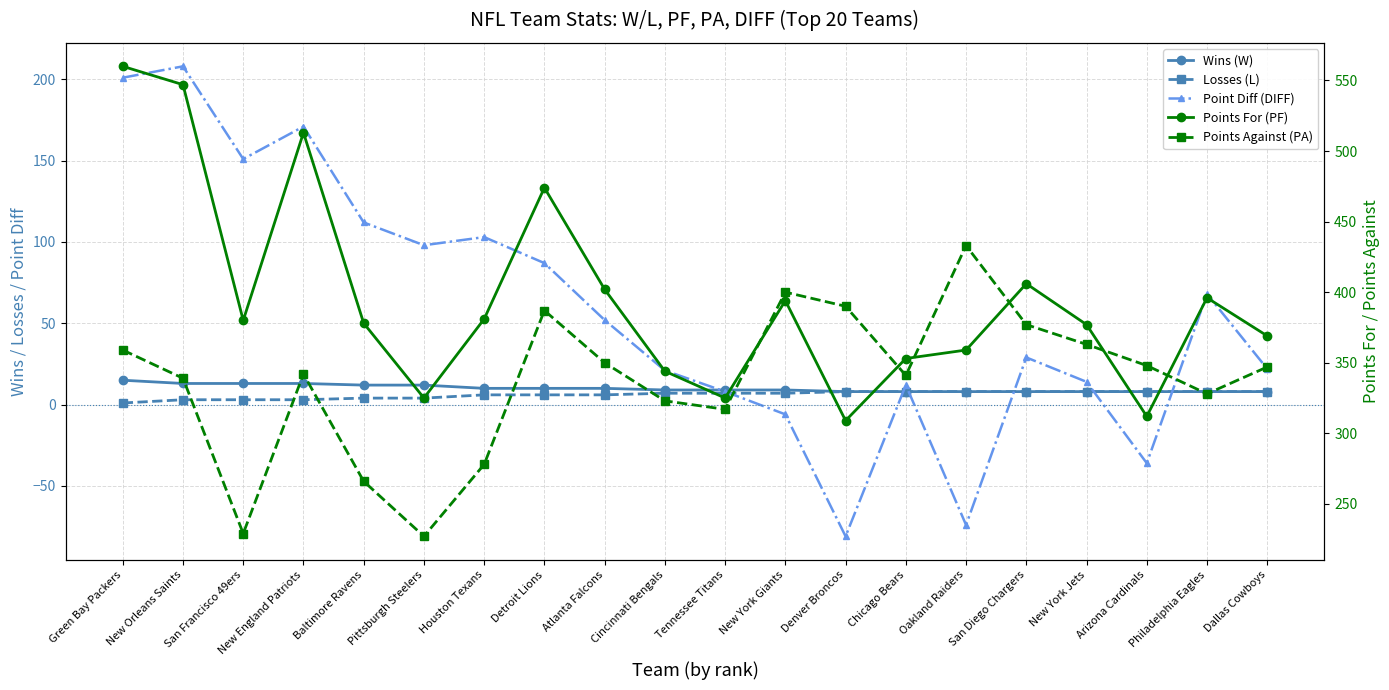

At which category does Points For (PF) reach its first local valley?

San Francisco 49ers